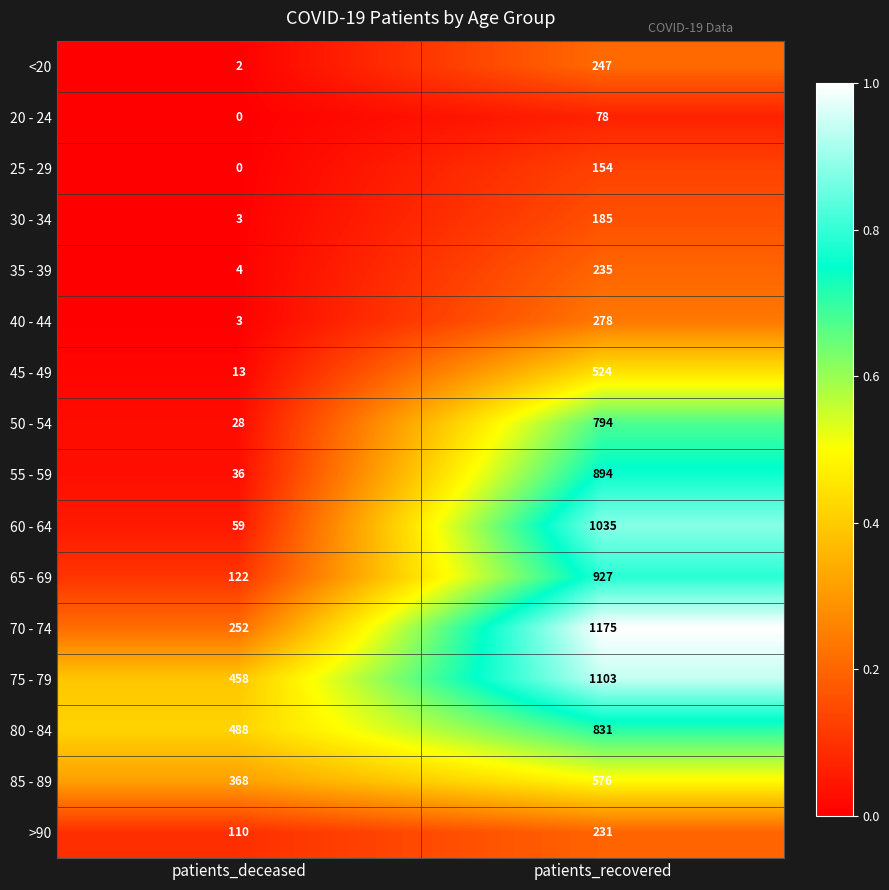

True or false: 30 - 34 has a value of 311 at patients_recovered.

False